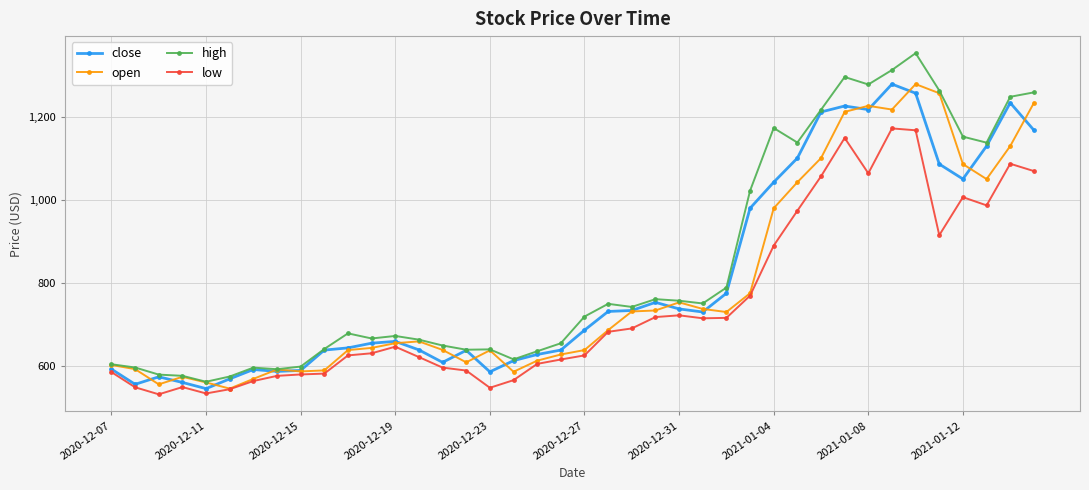

What is the minimum value shown in the chart?

531.0